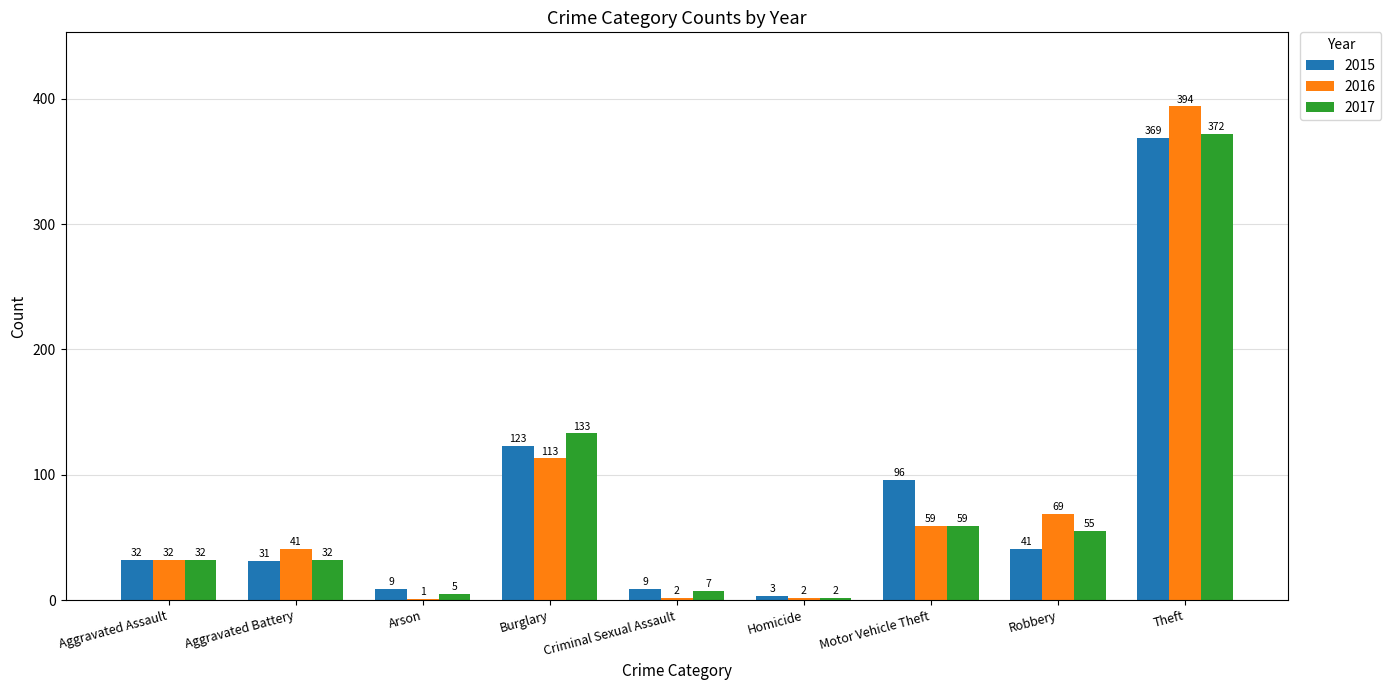

What is the total value across all series at Motor Vehicle Theft?

214